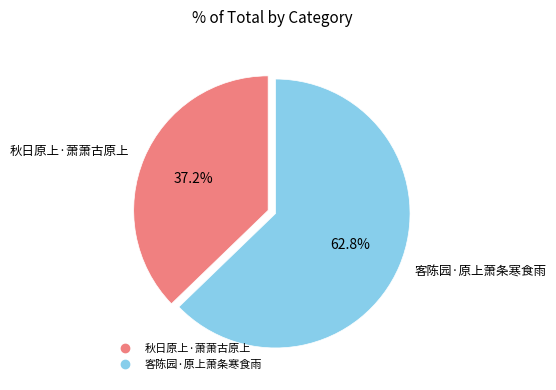

Is it true that 秋日原上·萧萧古原上 is 47% of the pie?

False